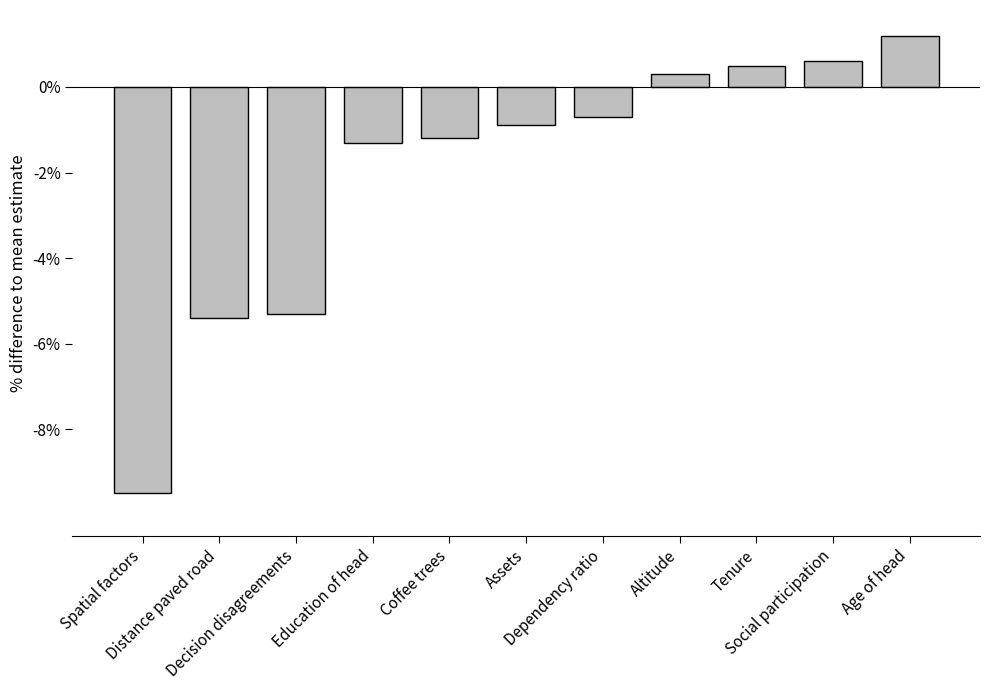

What is the label of the 1st bar from the right?

Age of head